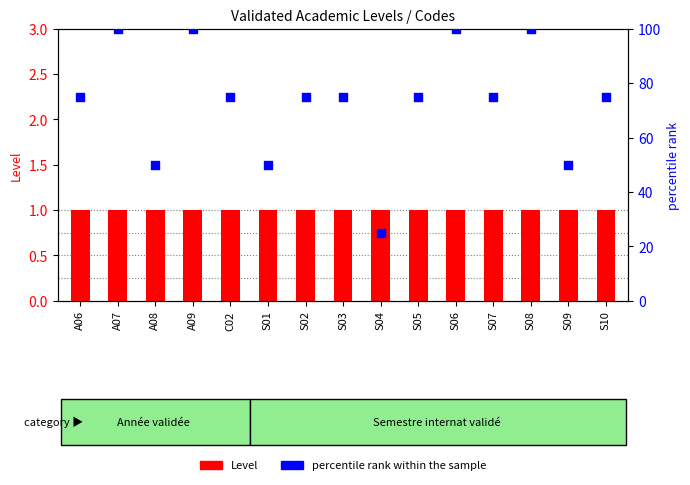

At which category is the sum across all series the highest?

A07